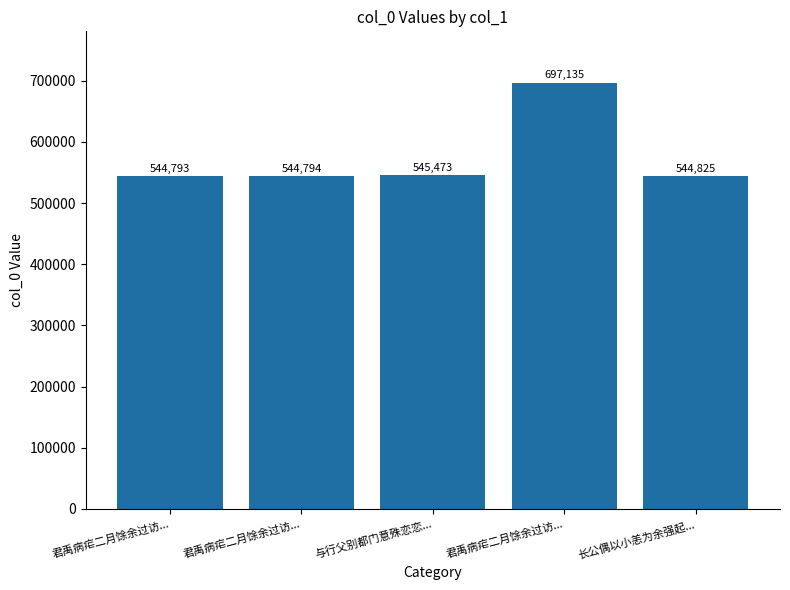

Are the bars horizontal?

No